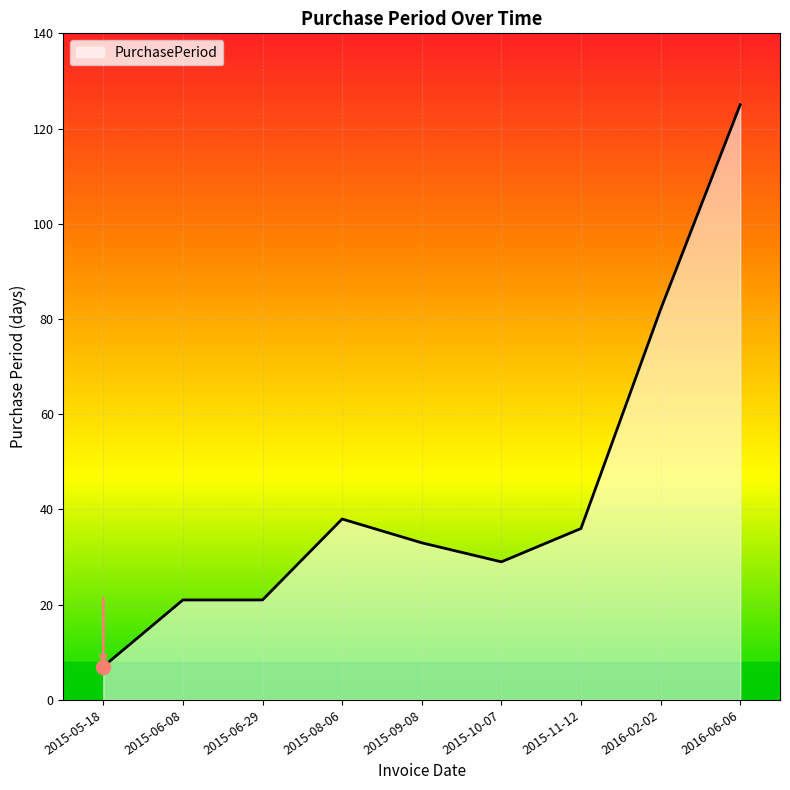

What is the change in value from 2015-06-29 to 2015-08-06?

+17